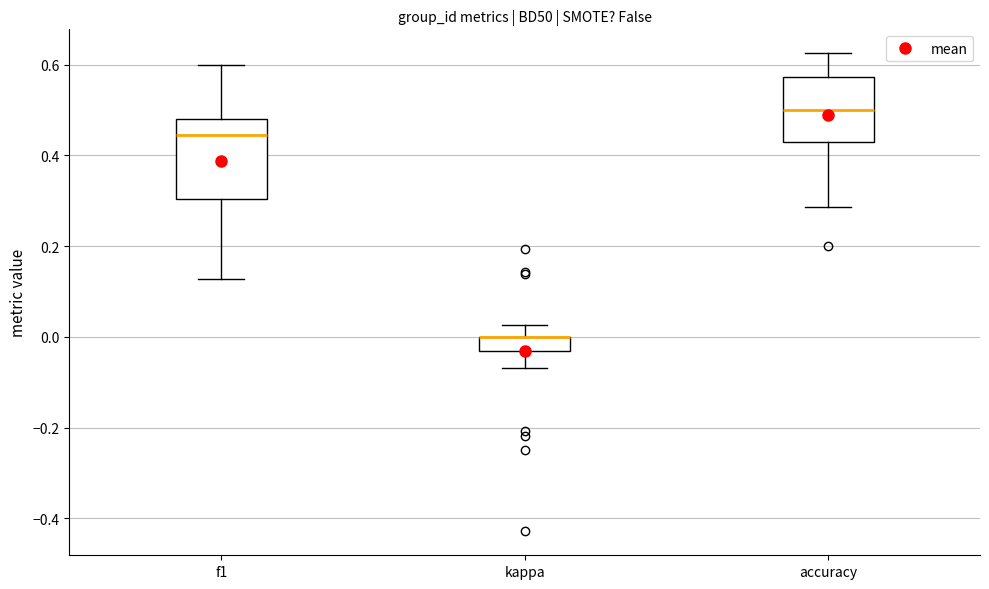

Reading left to right, transcribe this box plot: for each box, give where its median line is, the range the box spans, and where its two whiskers end, as read against the y-axis. The values are not printed on the chart, so give them approximately, as read against the axis.

f1: median 0.44, box 0.30 to 0.48, whiskers 0.12 to 0.60
kappa: median 0.00 (drawn on the box's upper edge), box -0.04 to 0.00, whiskers -0.06 to 0.02
accuracy: median 0.50, box 0.42 to 0.58, whiskers 0.28 to 0.62